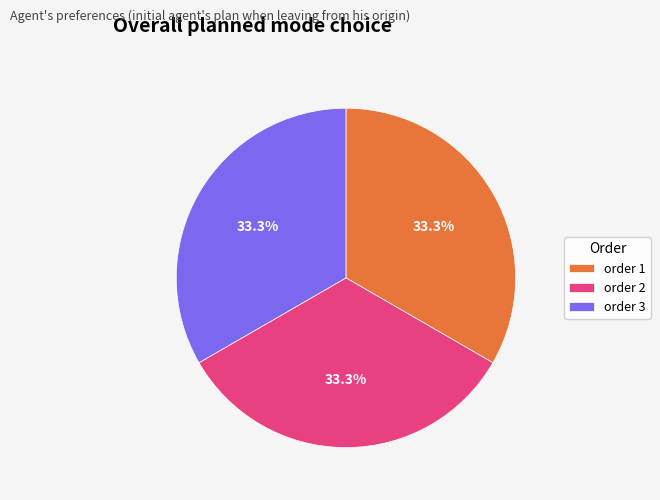

What portion of the pie excludes order 3?

66.7%